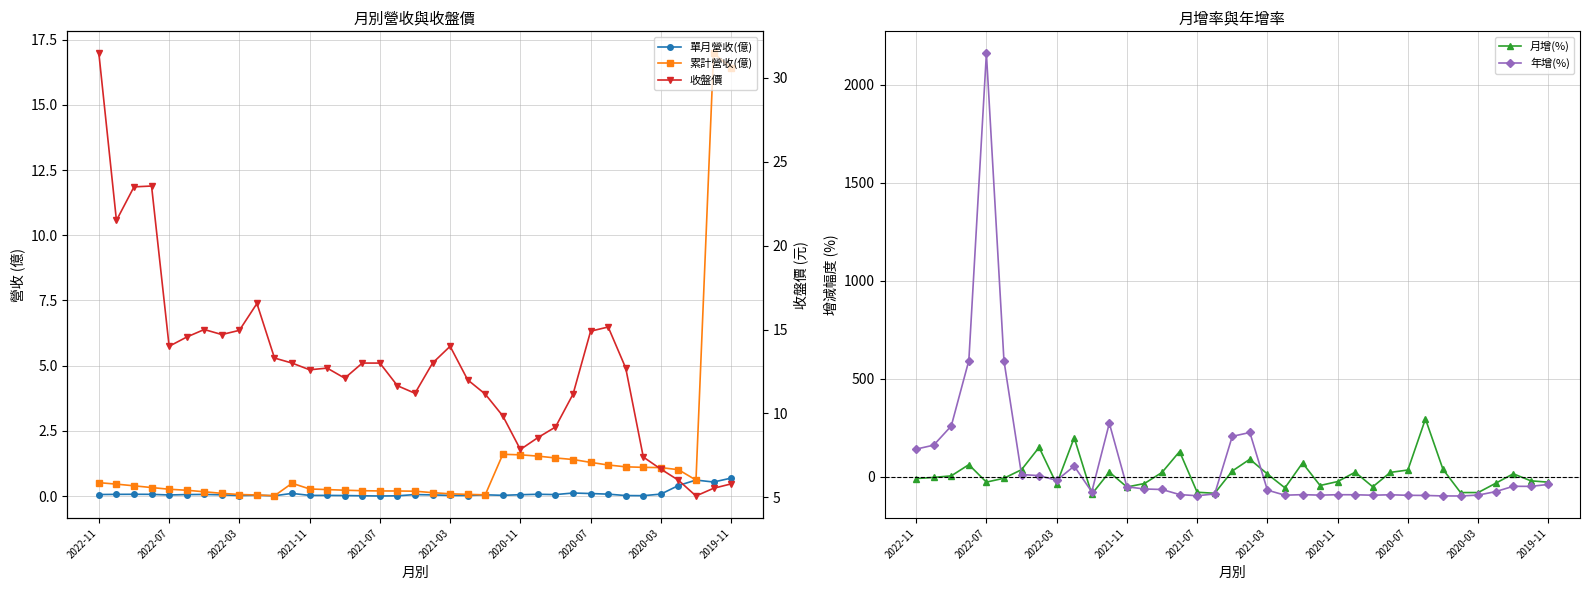

True or false: 月增(%) has more than 2 points higher than both neighbors.

True